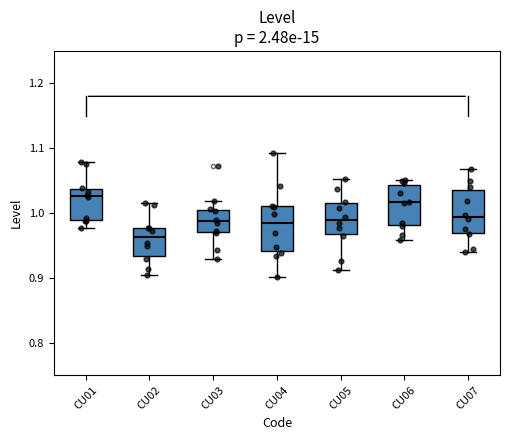

Where is the upper edge of the box for CU06 on the y-axis? The values are not printed on the chart, so give them approximately, as read against the axis.

1.04